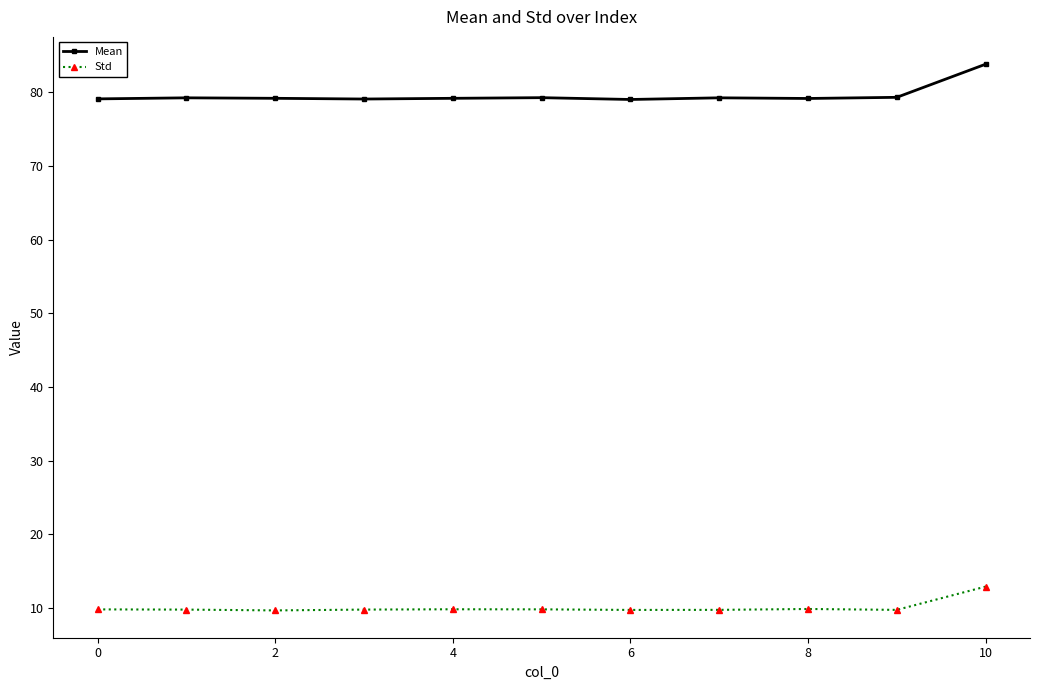

List the series in order of their peak value, lowest first.

Std, Mean